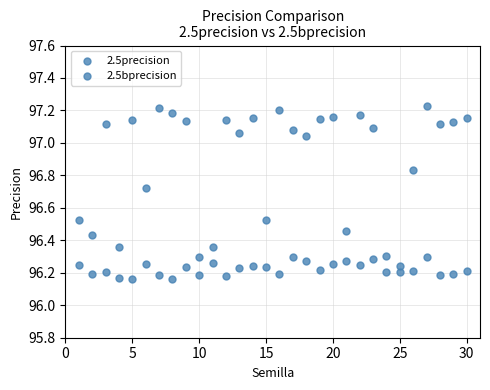

How many points are shown in the scatter plot?

60